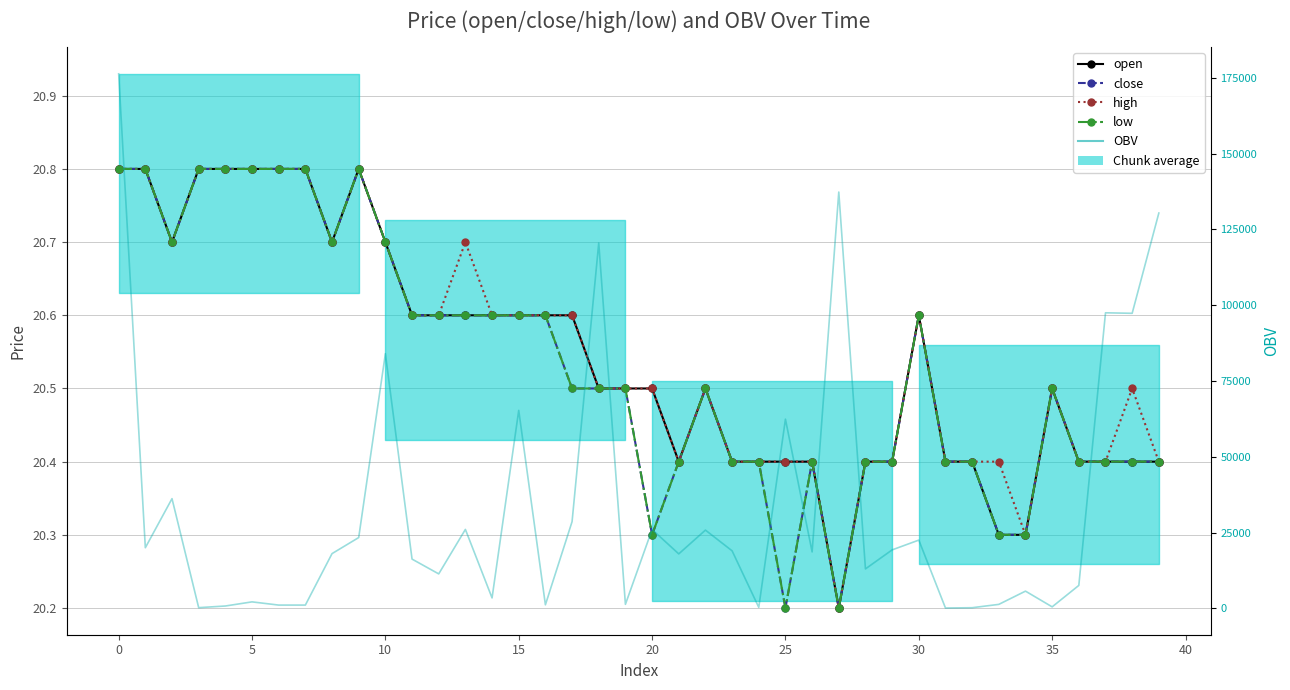

Which series changed the most between 26 and 32?

OBV